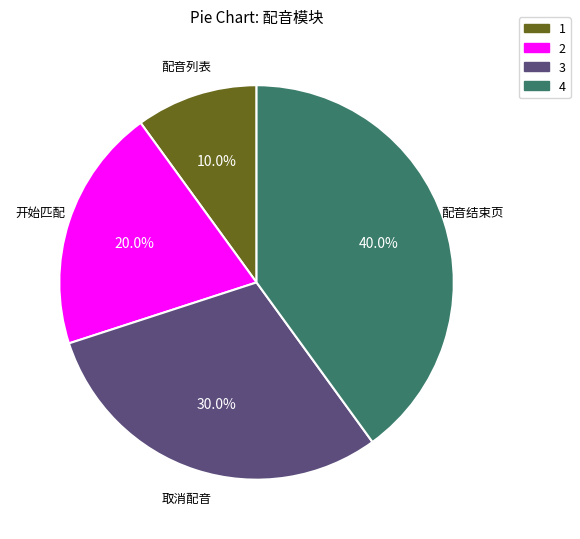

What is the total percentage of 2 and 4?

60.0%